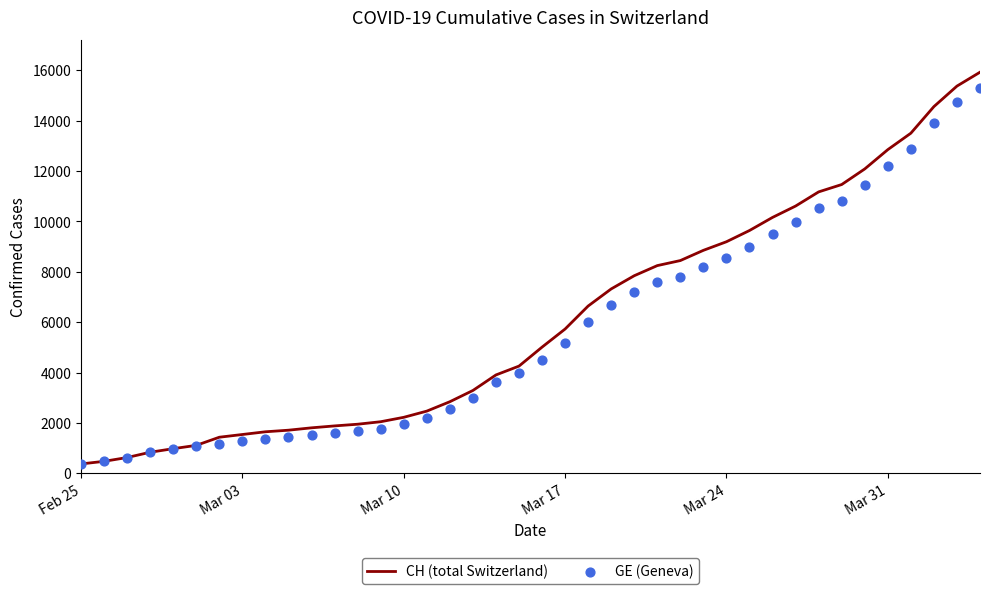

At how many categories does at least one series exceed 15669?

1